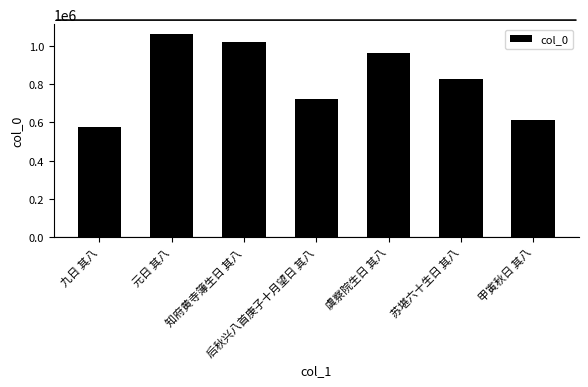

What is the maximum value shown in the chart?

1059533